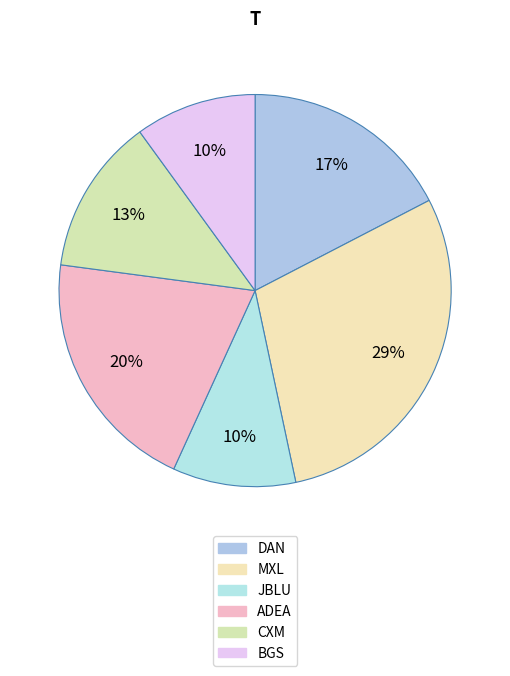

To the nearest percent, what is the average slice percentage?

17%